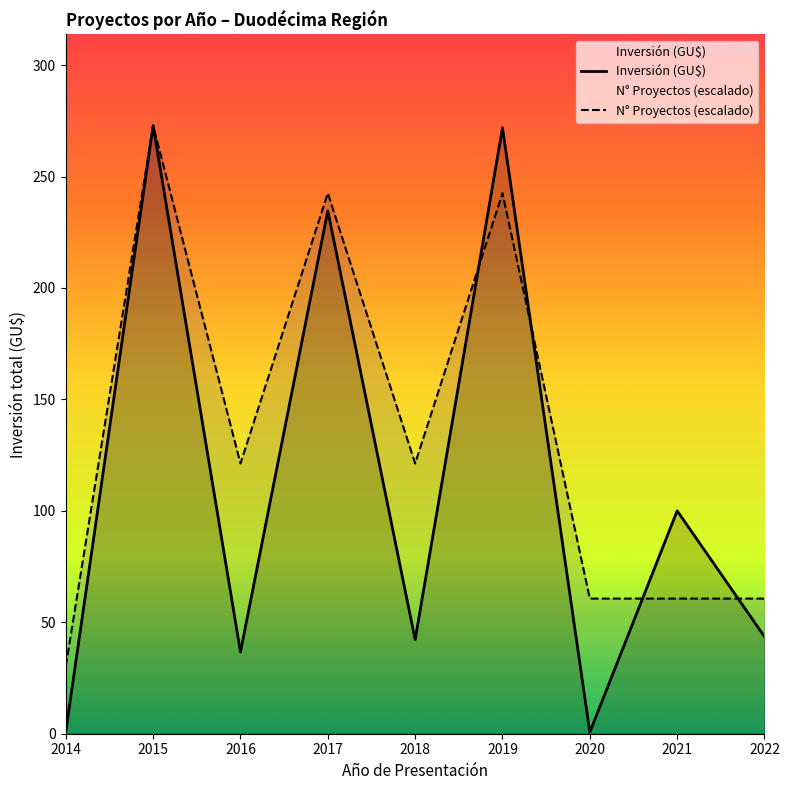

What is the value of the N° Proyectos (escalado) point at the 4th from the left?

242.5